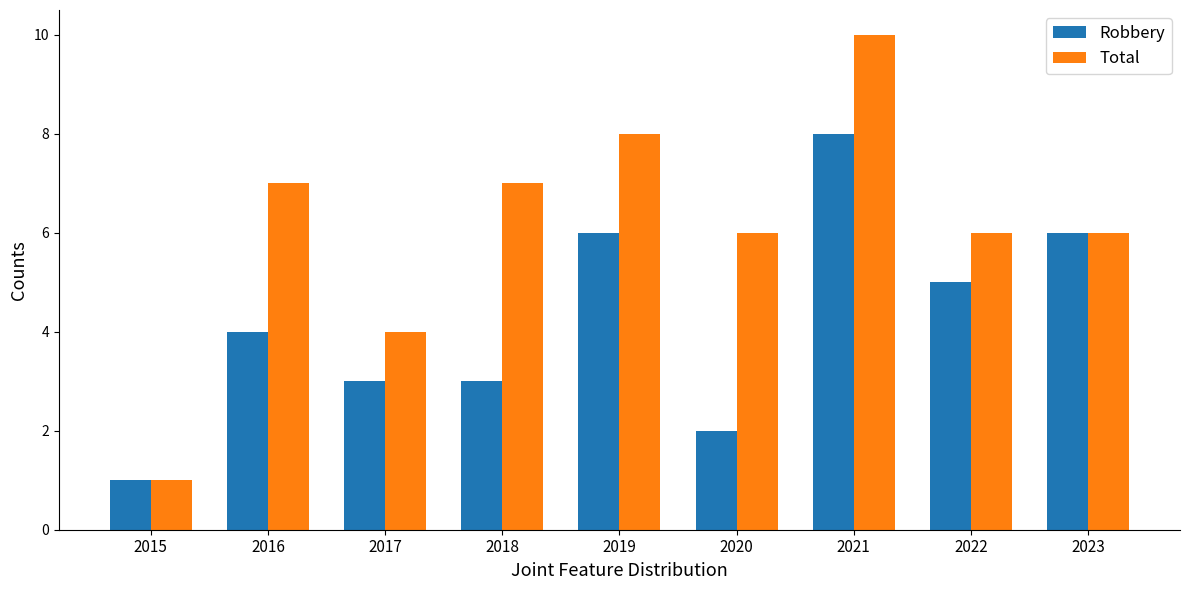

Rank the series by their maximum value, from highest to lowest.

Total, Robbery